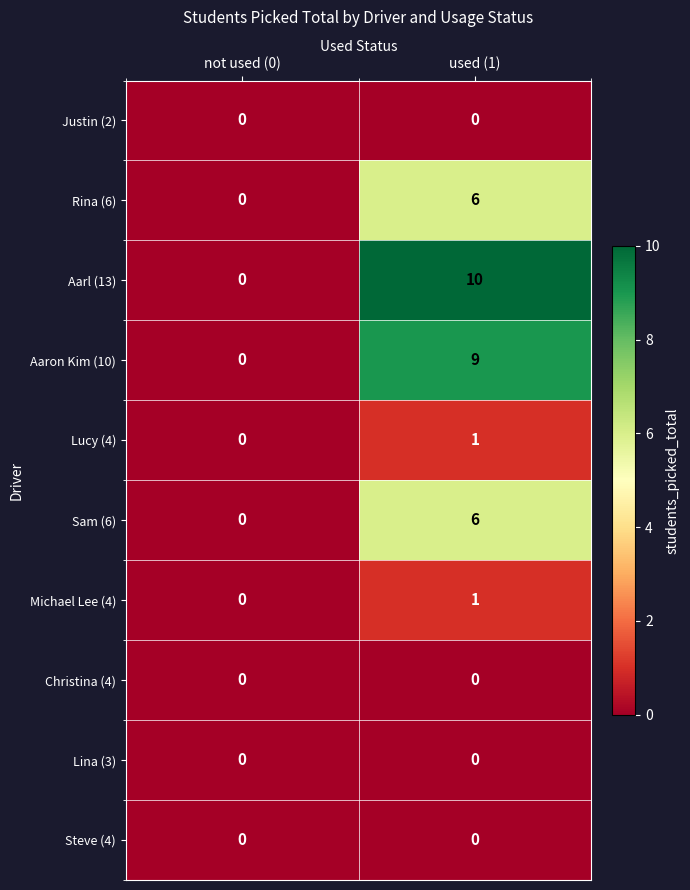

Where is Aarl (13) nearest to the value 5?

not used (0)